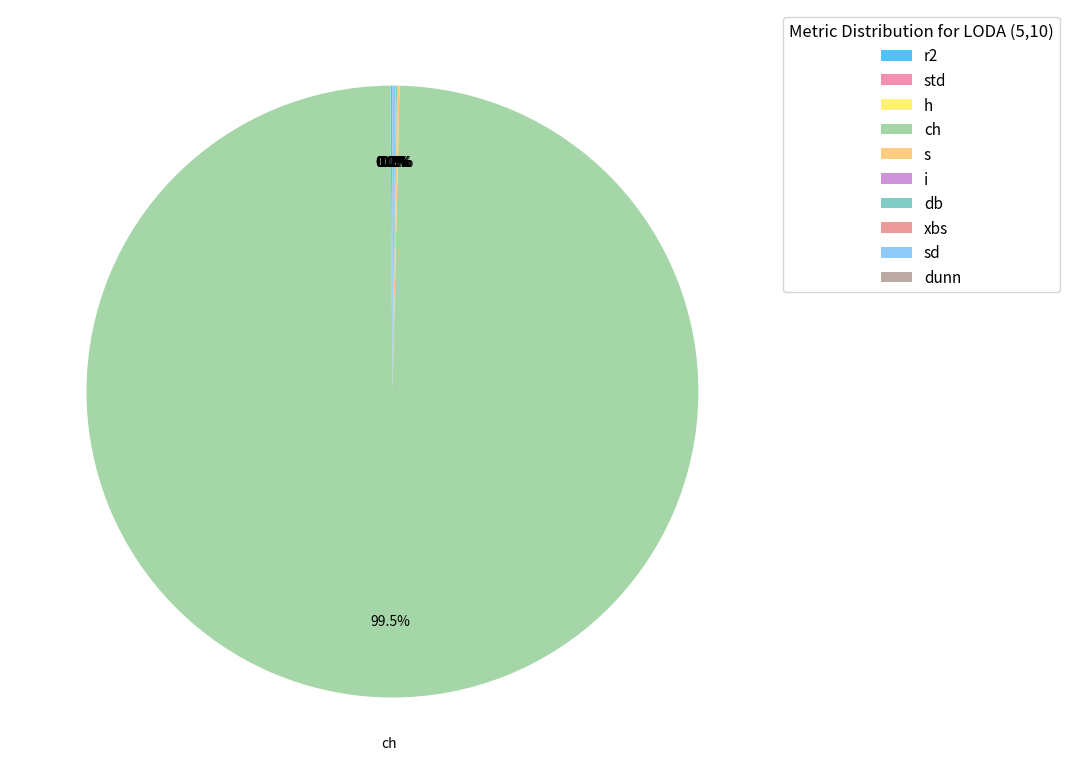

Which slice is the largest?

ch